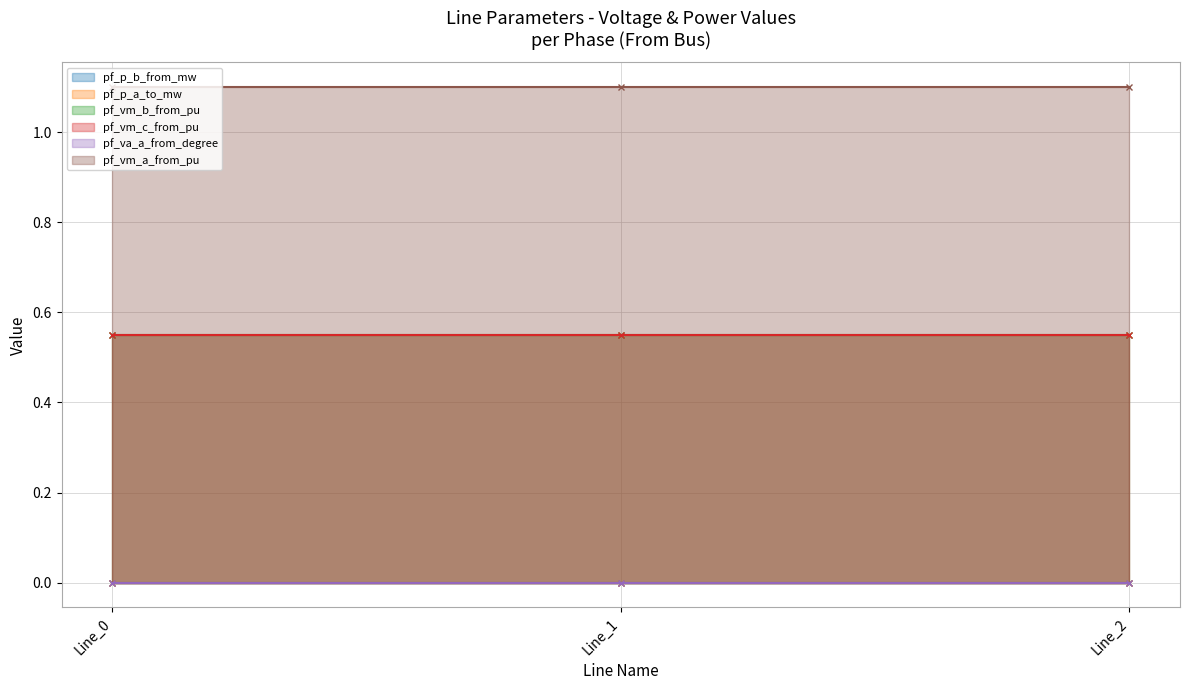

Reading left to right, extract all data points from this chart.

pf_p_b_from_mw: 0.0	0.0	0.0
pf_p_a_to_mw: 0.0	0.0	0.0
pf_vm_b_from_pu: 0.6	0.6	0.6
pf_vm_c_from_pu: 0.6	0.6	0.6
pf_va_a_from_degree: 0.0	0.0	0.0
pf_vm_a_from_pu: 1.1	1.1	1.1